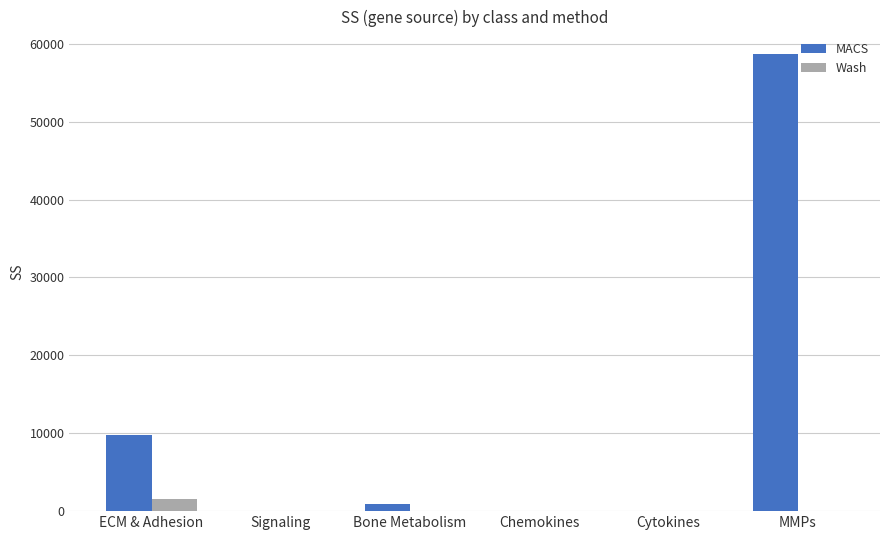

How many data points in Wash are above 22?

3